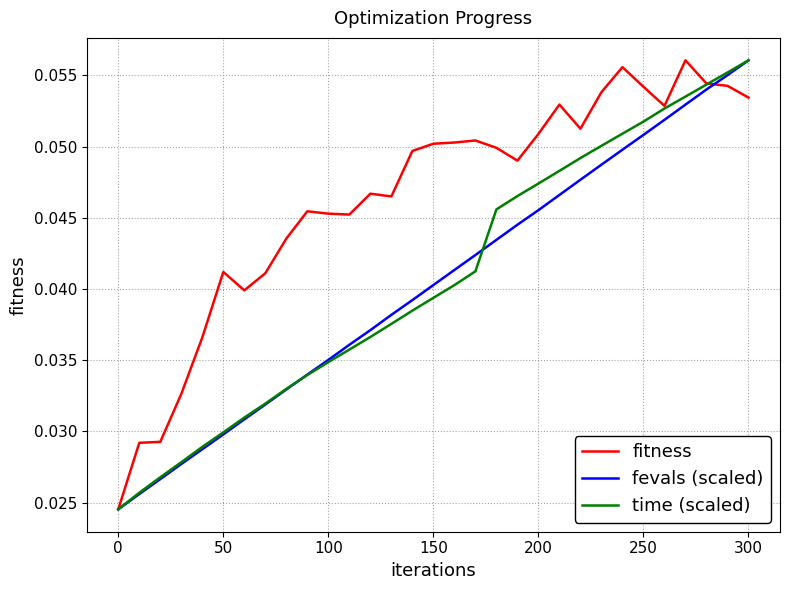

What are all the series names shown in the legend?

fitness, fevals (scaled), time (scaled)